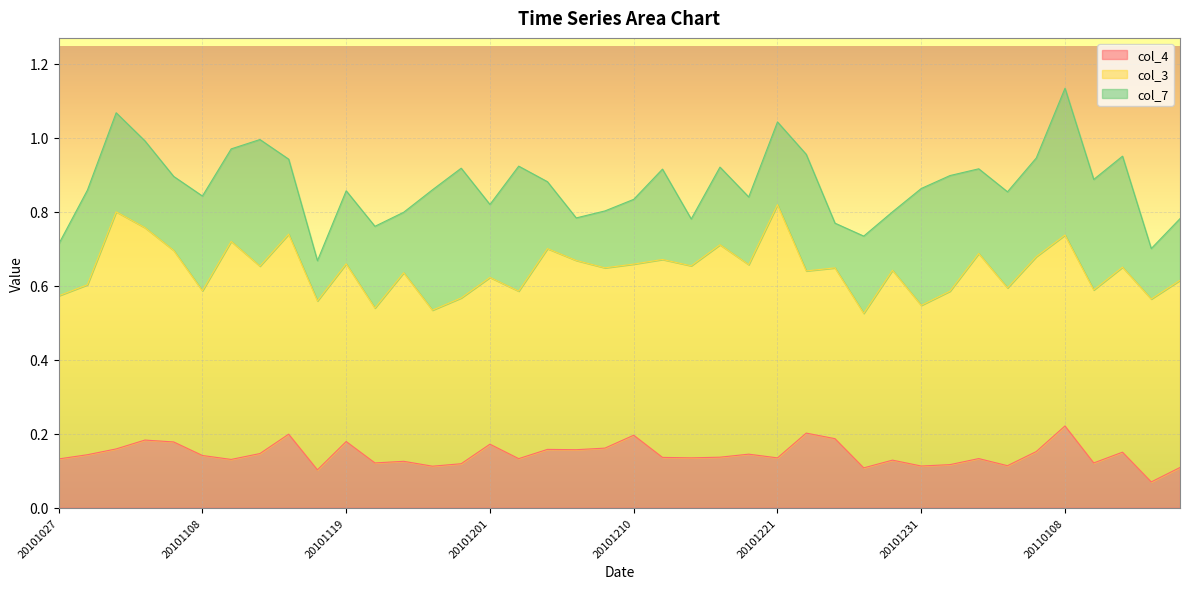

Reading left to right, what are all the values shown in this chart?

col_4: 20101027=0.1	20101030=0.1	20101101=0.2	20101104=0.2	20101105=0.2	20101108=0.1	20101111=0.1	20101113=0.1	20101116=0.2	20101117=0.1	20101119=0.2	20101123=0.1	20101124=0.1	20101126=0.1	20101127=0.1	20101201=0.2	20101203=0.1	20101204=0.2	20101206=0.2	20101208=0.2	20101210=0.2	20101211=0.1	20101213=0.1	20101215=0.1	20101218=0.1	20101221=0.1	20101222=0.2	20101225=0.2	20101226=0.1	20101228=0.1	20101231=0.1	20110101=0.1	20110104=0.1	20110105=0.1	20110107=0.2	20110108=0.2	20110110=0.1	20110112=0.2	20110114=0.1	20110115=0.1
col_3: 20101027=0.4	20101030=0.5	20101101=0.6	20101104=0.6	20101105=0.5	20101108=0.4	20101111=0.6	20101113=0.5	20101116=0.5	20101117=0.5	20101119=0.5	20101123=0.4	20101124=0.5	20101126=0.4	20101127=0.4	20101201=0.5	20101203=0.5	20101204=0.5	20101206=0.5	20101208=0.5	20101210=0.5	20101211=0.5	20101213=0.5	20101215=0.6	20101218=0.5	20101221=0.7	20101222=0.4	20101225=0.5	20101226=0.4	20101228=0.5	20101231=0.4	20110101=0.5	20110104=0.6	20110105=0.5	20110107=0.5	20110108=0.5	20110110=0.5	20110112=0.5	20110114=0.5	20110115=0.5
col_7: 20101027=0.1	20101030=0.3	20101101=0.3	20101104=0.2	20101105=0.2	20101108=0.3	20101111=0.2	20101113=0.3	20101116=0.2	20101117=0.1	20101119=0.2	20101123=0.2	20101124=0.2	20101126=0.3	20101127=0.4	20101201=0.2	20101203=0.3	20101204=0.2	20101206=0.1	20101208=0.2	20101210=0.2	20101211=0.2	20101213=0.1	20101215=0.2	20101218=0.2	20101221=0.2	20101222=0.3	20101225=0.1	20101226=0.2	20101228=0.2	20101231=0.3	20110101=0.3	20110104=0.2	20110105=0.3	20110107=0.3	20110108=0.4	20110110=0.3	20110112=0.3	20110114=0.1	20110115=0.2